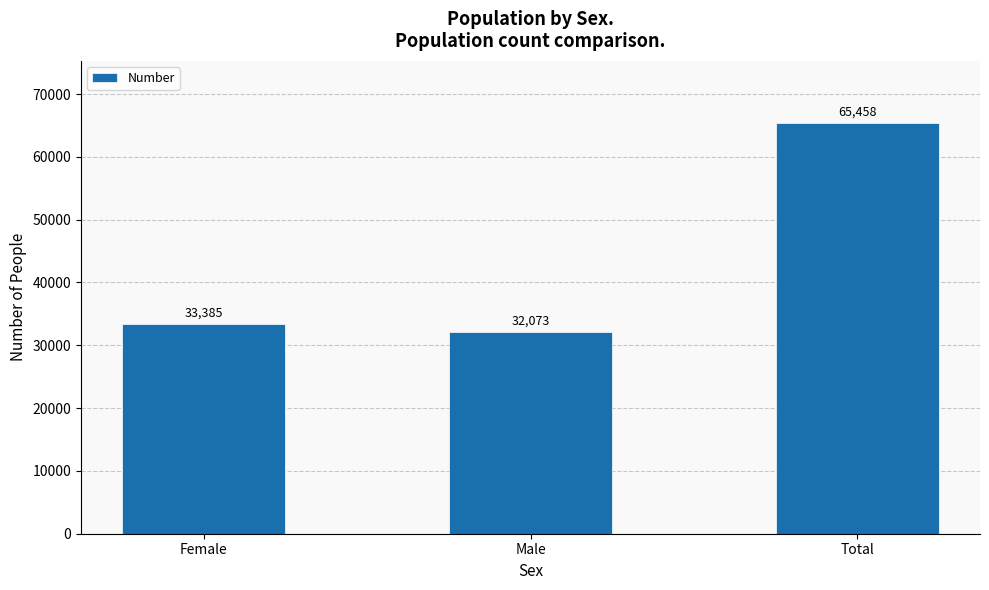

What is the label of the 2nd bar from the right?

Male